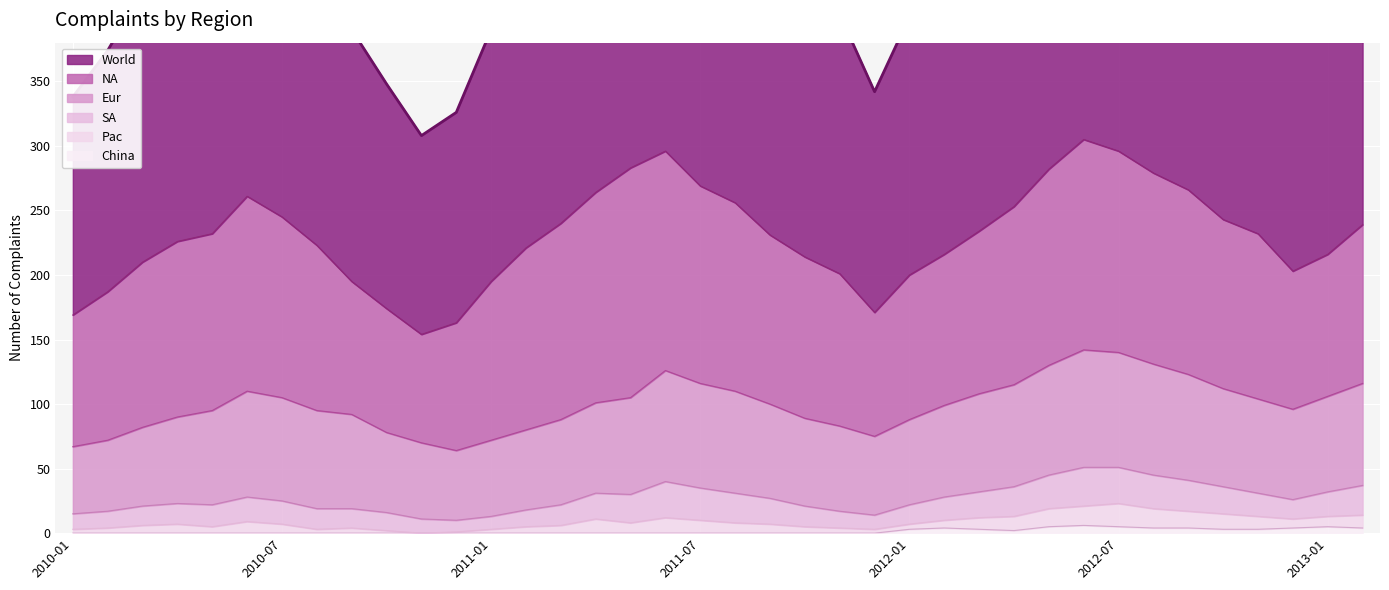

What is the difference between the maximum and second lowest values in the China series?

6